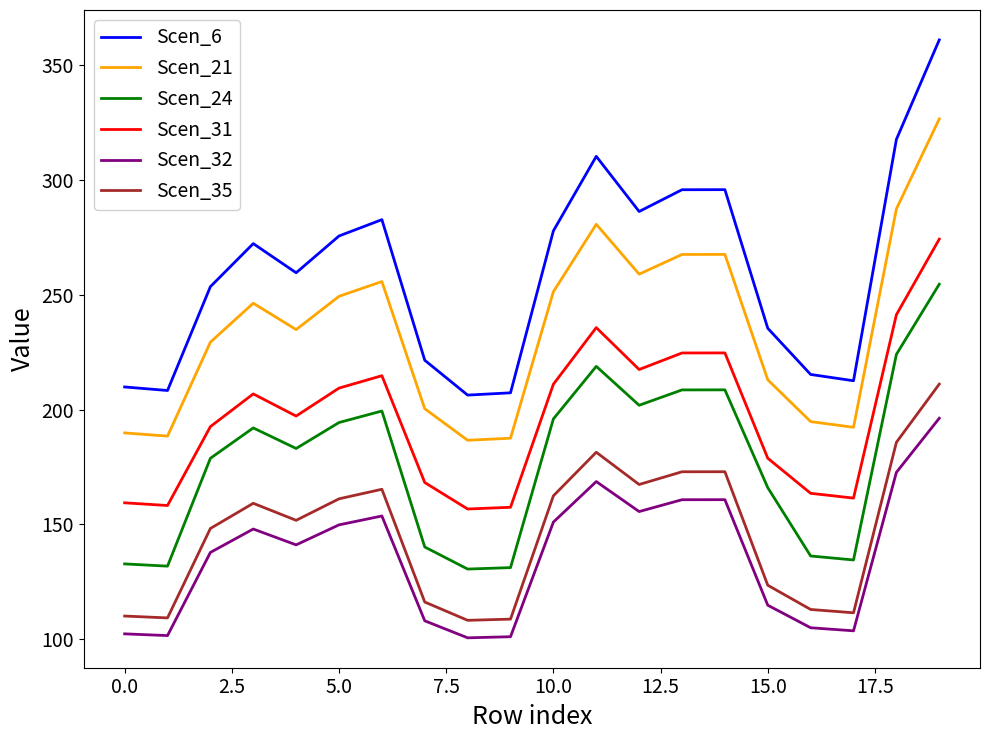

What is the difference between the maximum and second lowest values in the Scen_35 series?

102.3